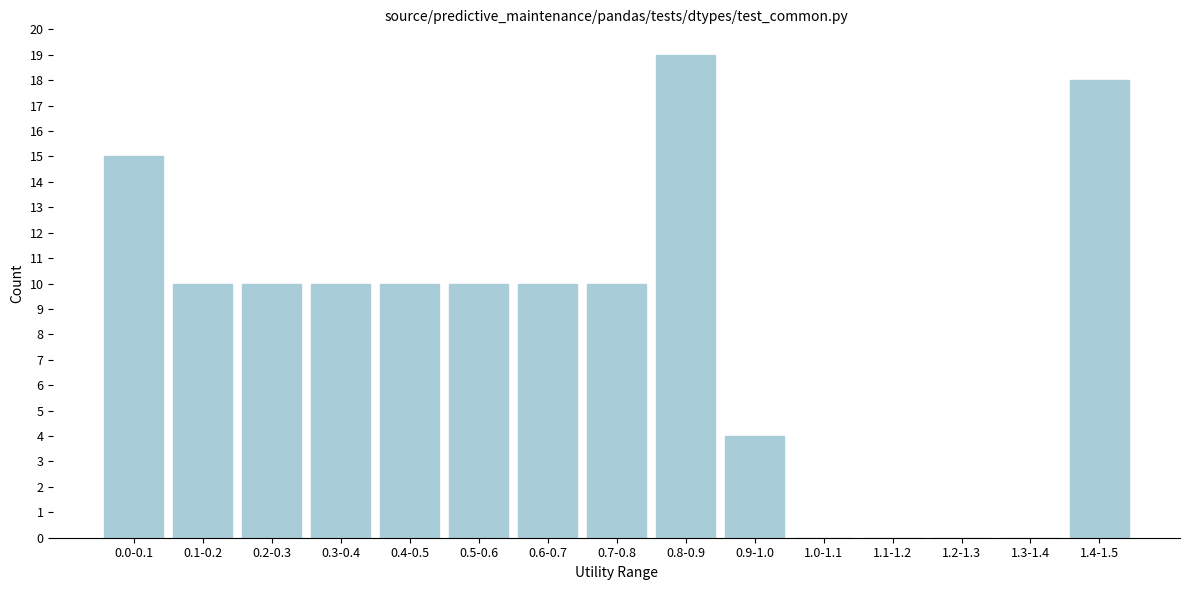

Reading left to right, extract all data points from this chart.

0.0-0.1=15	0.1-0.2=10	0.2-0.3=10	0.3-0.4=10	0.4-0.5=10	0.5-0.6=10	0.6-0.7=10	0.7-0.8=10	0.8-0.9=19	0.9-1.0=4	1.0-1.1=0	1.1-1.2=0	1.2-1.3=0	1.3-1.4=0	1.4-1.5=18